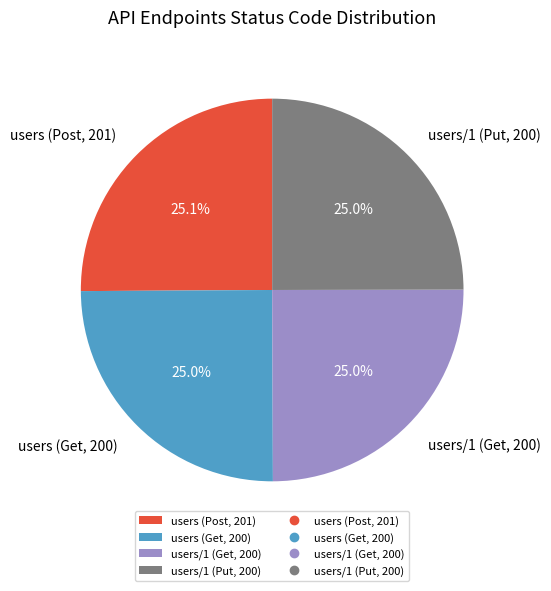

Approximately how many times larger is the value at users (Get, 200) compared to users/1 (Get, 200)?

1.0